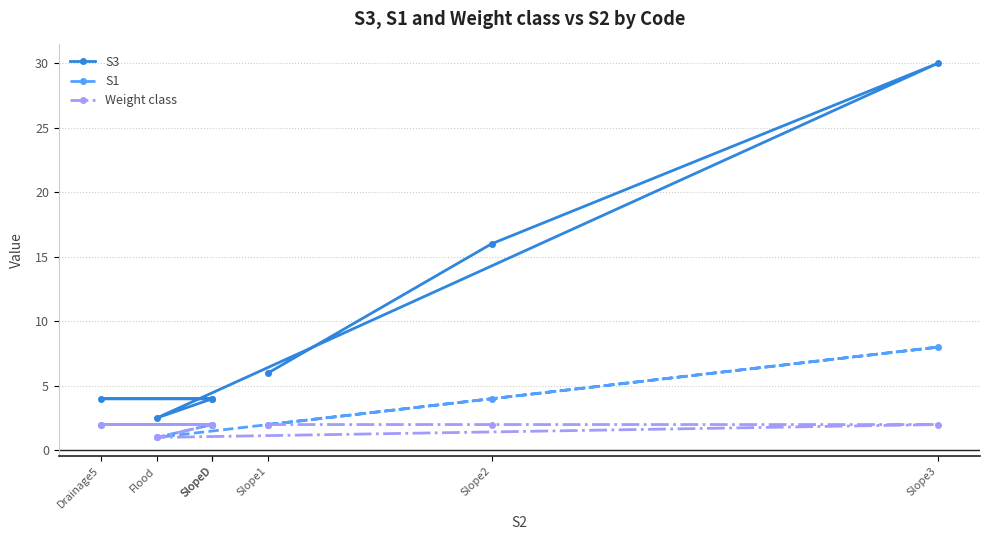

What is the sum of the S3 values at SlopeD and Drainage5?

8.0